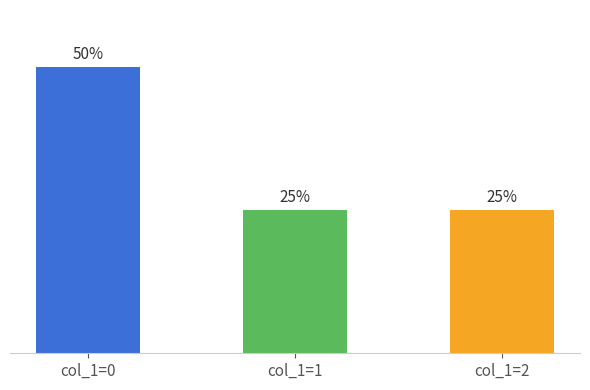

At how many categories does at least one series exceed 30?

1